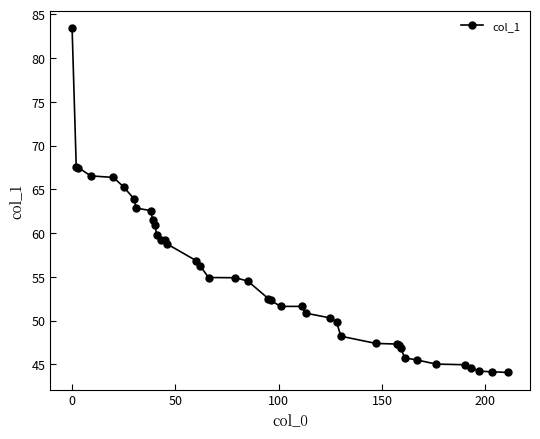

What is the value of the 29th point from the left?

47.4